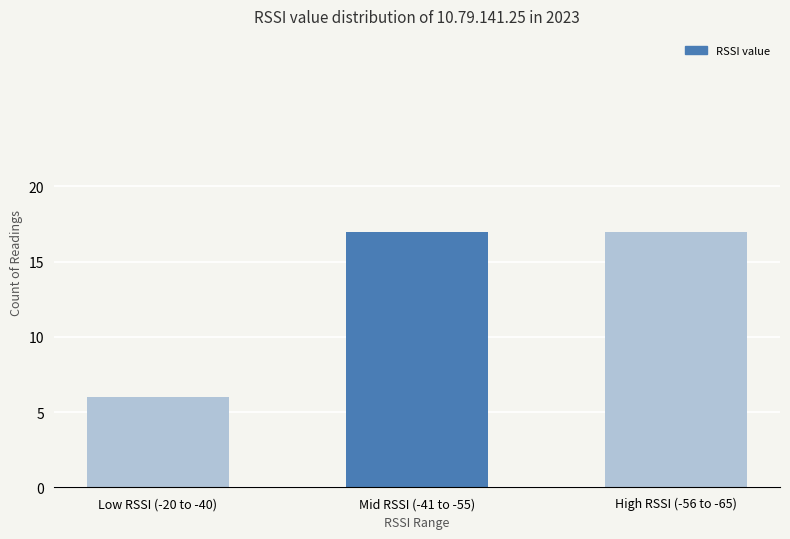

How many bars are there in total?

3